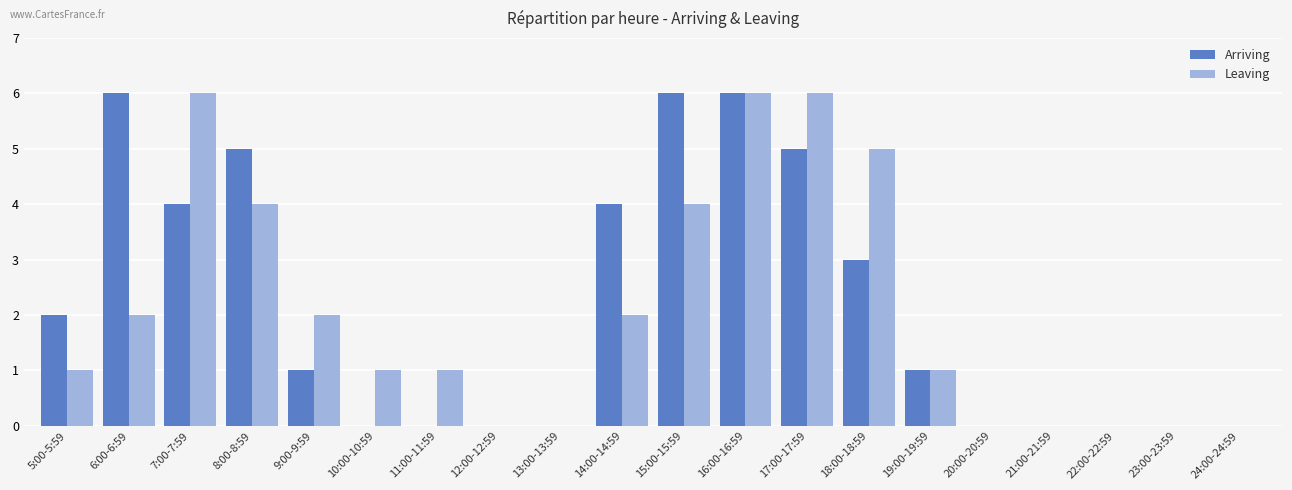

Read the Arriving value at 17:00-17:59.

5